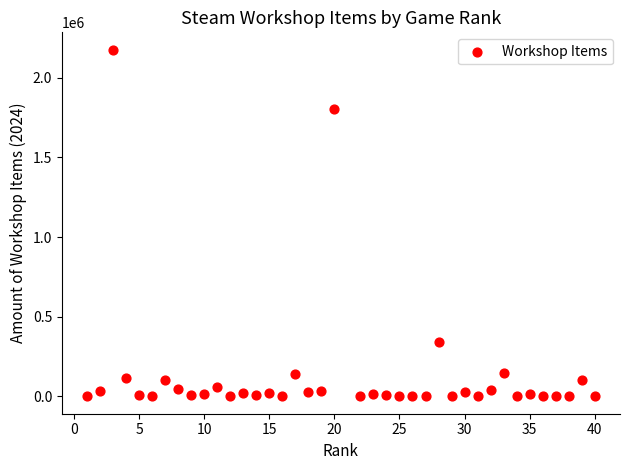

What is the range of Y values (max minus min)?

2176529